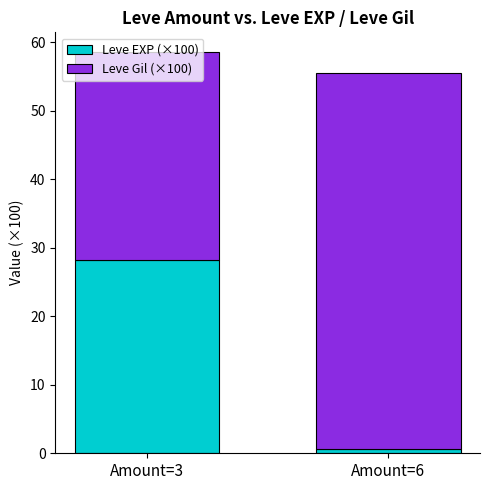

Does the chart contain stacked bars?

Yes